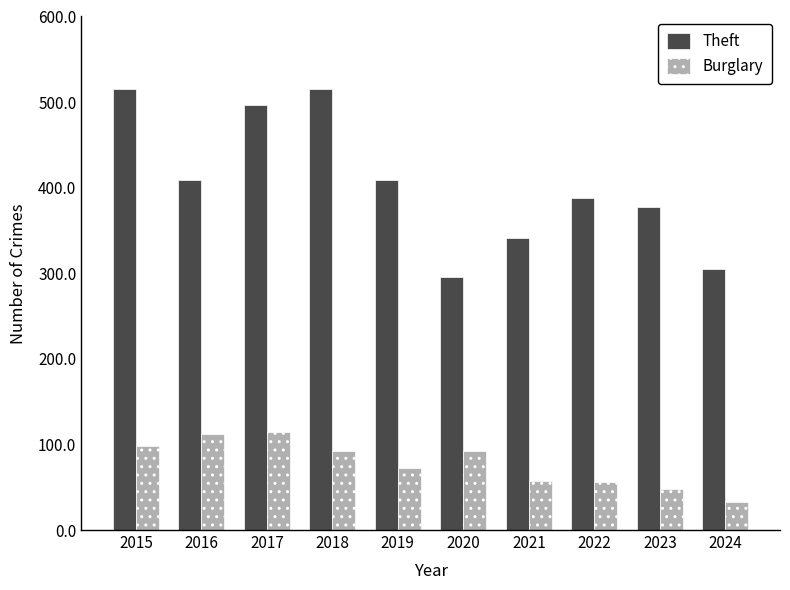

The value of Burglary at 2021 is 57. True or false?

True